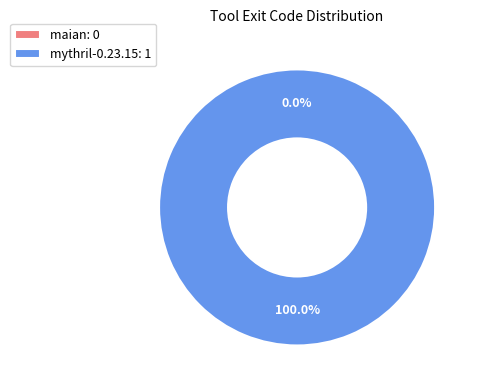

To the nearest percent, what is the difference between the mythril-0.23.15 and maian slice percentages?

100%